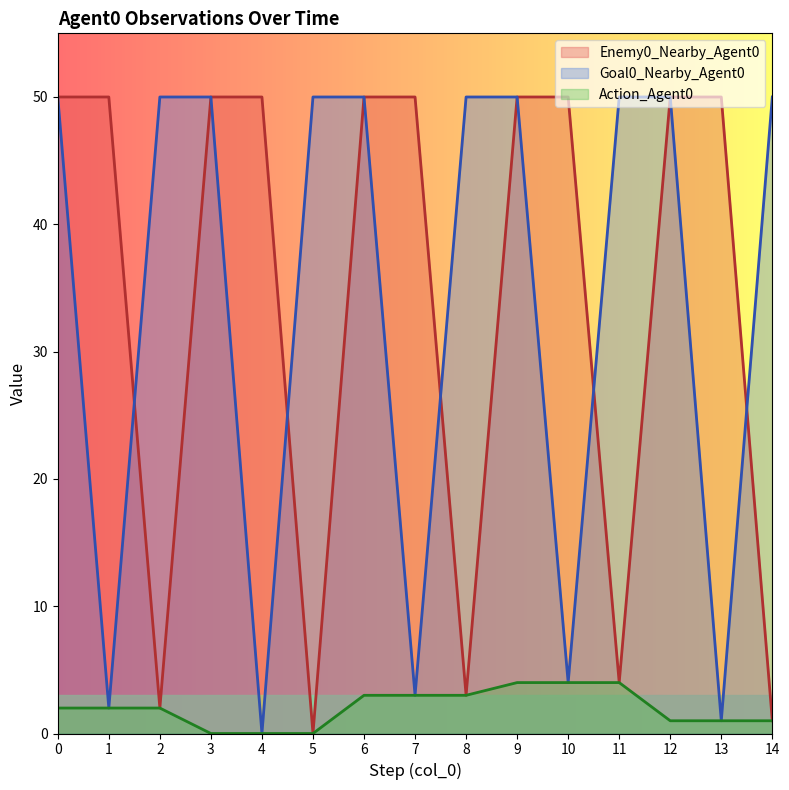

What is the difference between the Action_Agent0 values at 2 and 6?

1